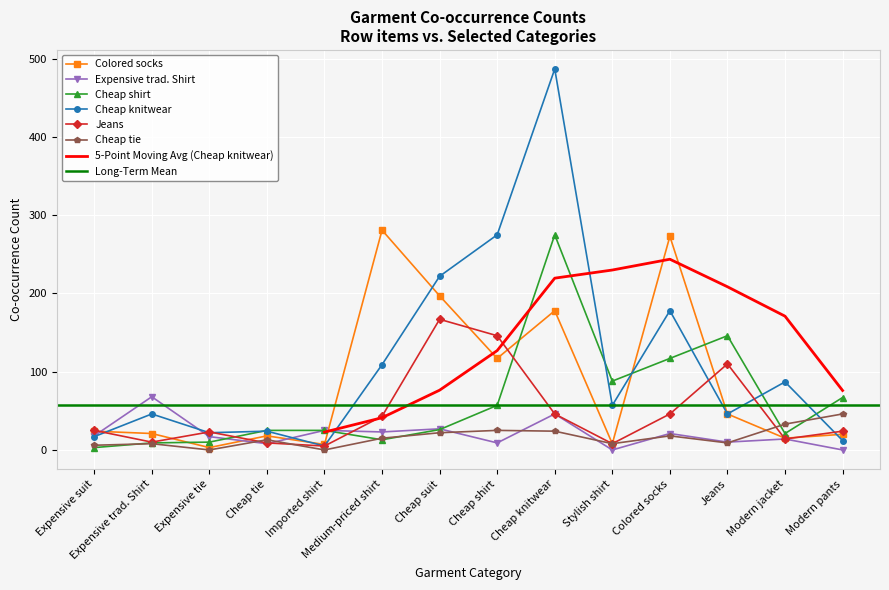

At which label is Colored socks closest to 142?

Cheap shirt